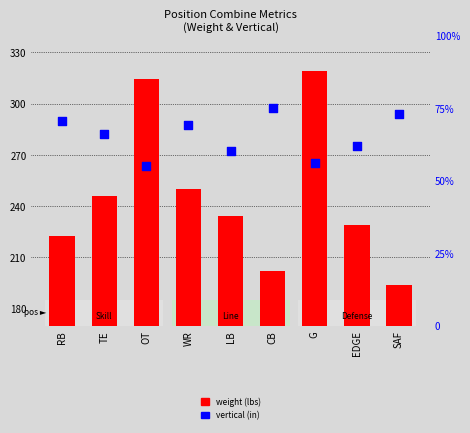

Which series has the largest total across all categories?

weight (lbs)